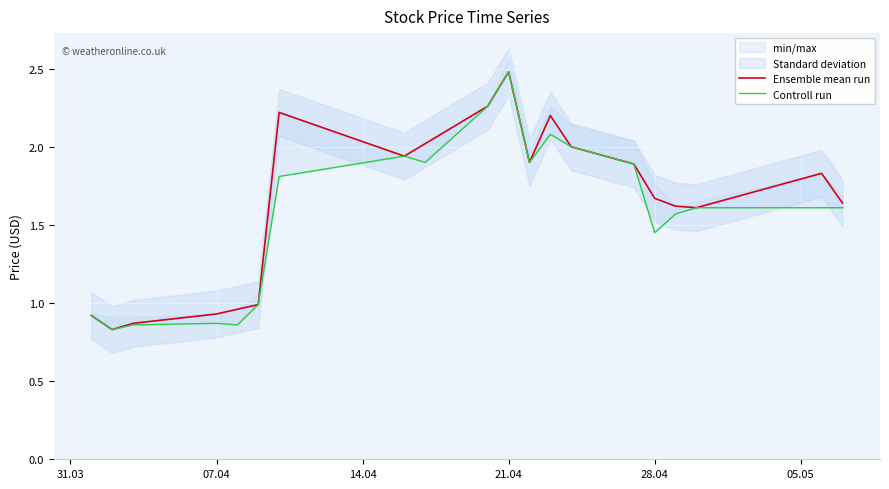

What is the maximum value for Ensemble mean run?

2.5